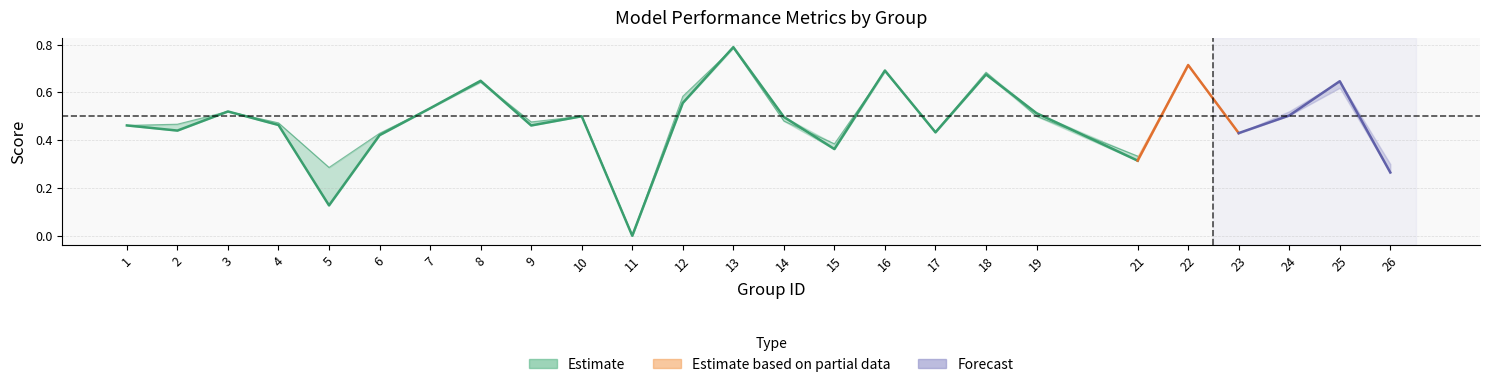

True or false: accuracy has a value of 0.8 at 2.

False